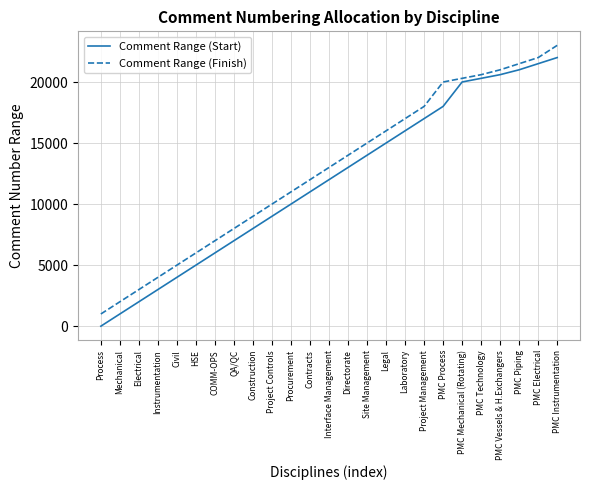

What is the difference between the highest and lowest values at Project Management?

999